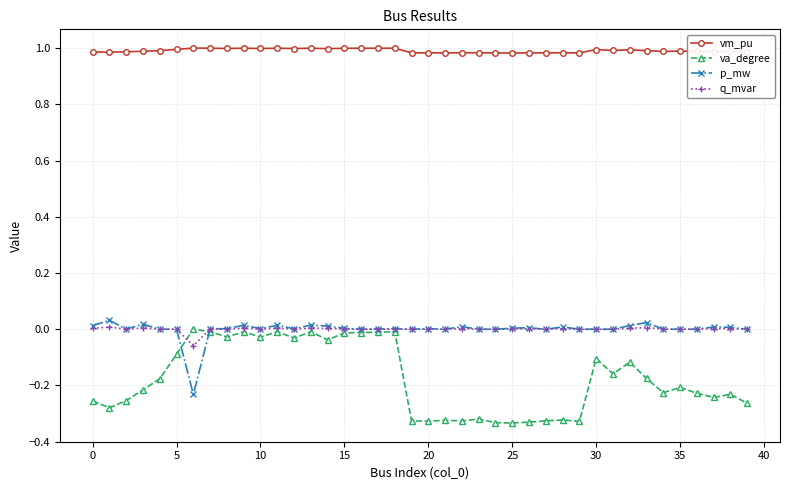

In vm_pu, how many points are lower than both neighbors (excluding endpoints)?

12